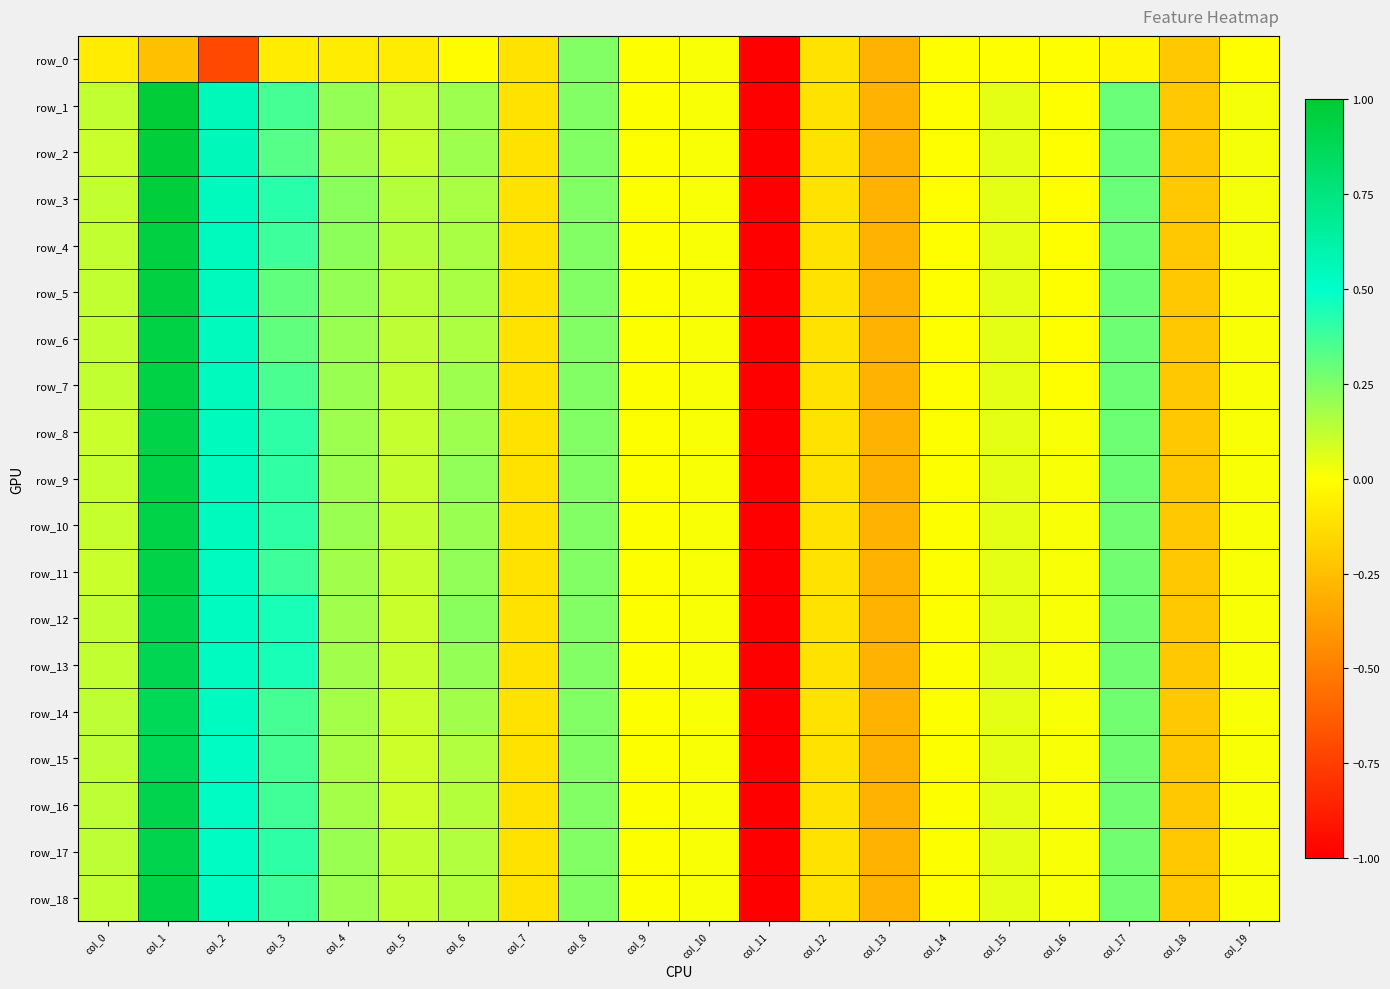

Which series has the largest total across all categories?

row_3